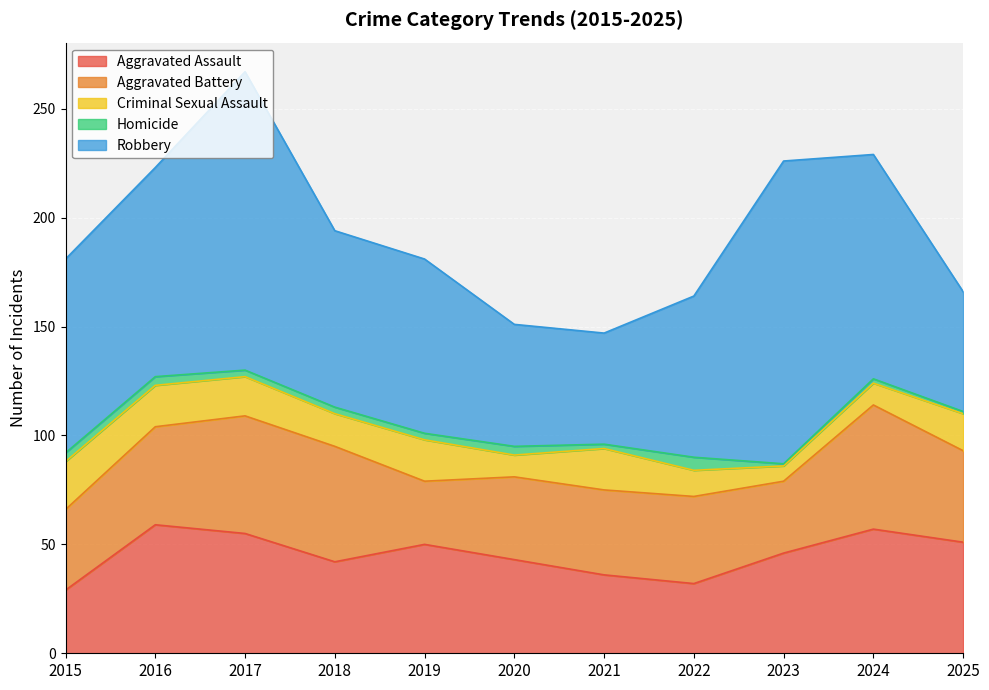

What is the total value across all series at 2020?

151